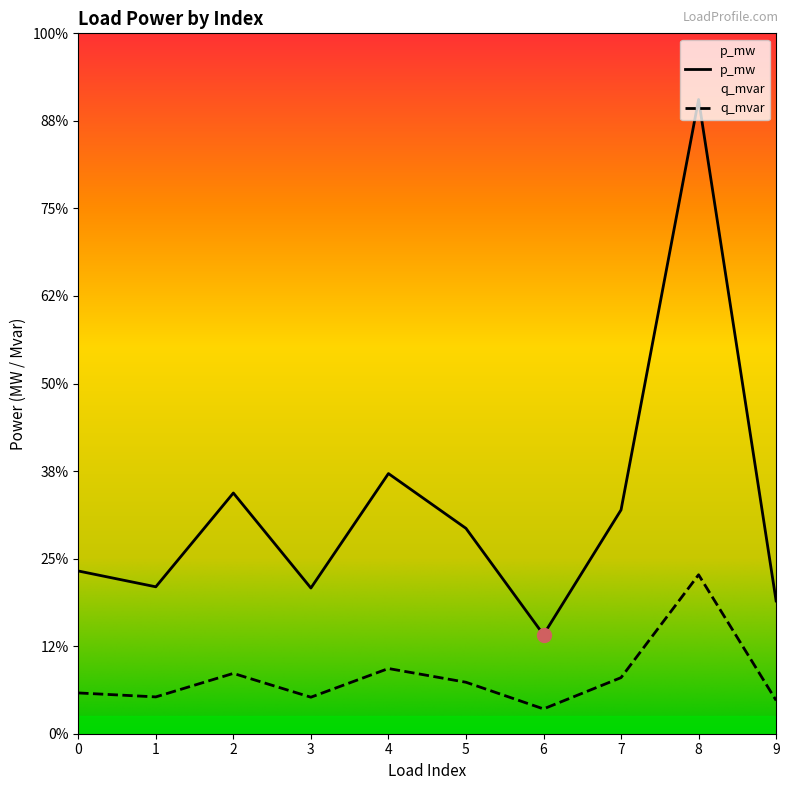

Rank the categories by p_mw value from lowest to highest.

6, 9, 3, 1, 0, 5, 7, 2, 4, 8